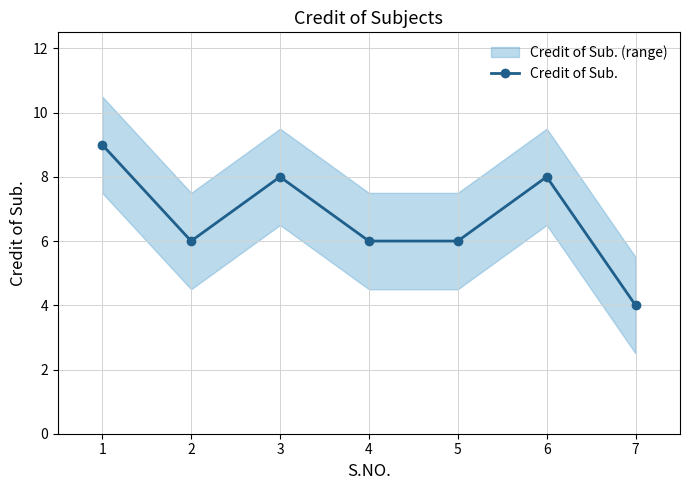

Reading left to right, extract all data points from this chart.

1=9	2=6	3=8	4=6	5=6	6=8	7=4